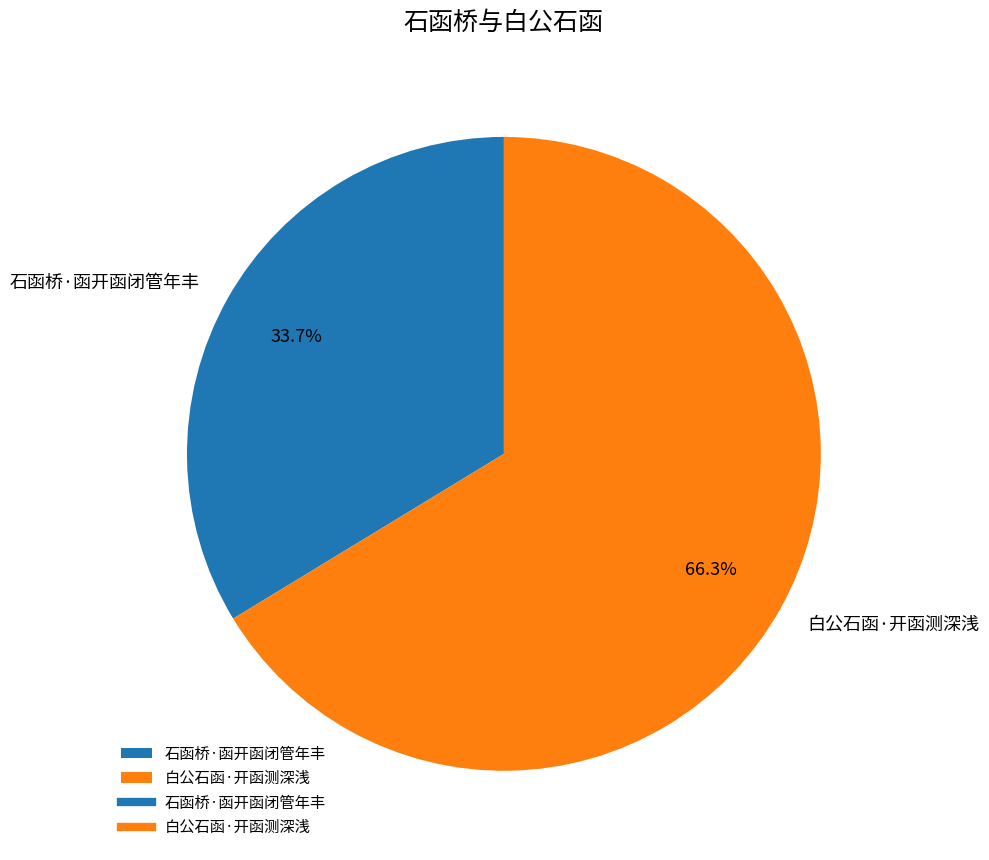

Which has a higher value, 白公石函·开函测深浅 or 石函桥·函开函闭管年丰?

白公石函·开函测深浅